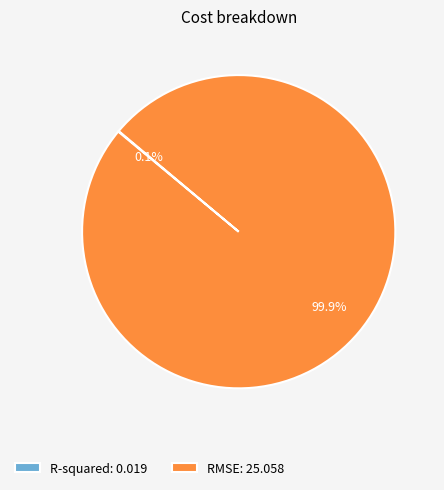

Is there any slice that represents more than half of the pie?

Yes